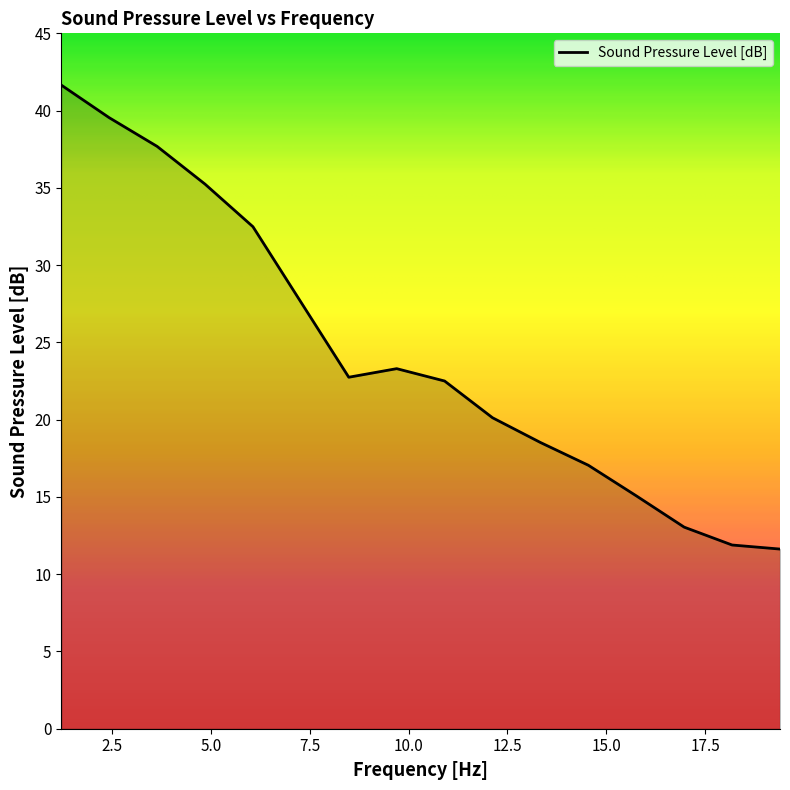

Reading right to left, what are all the values shown in this chart?

11.6	11.9	13.0	15.1	17.0	18.5	20.1	22.5	23.3	22.7	27.6	32.5	35.2	37.7	39.5	41.7